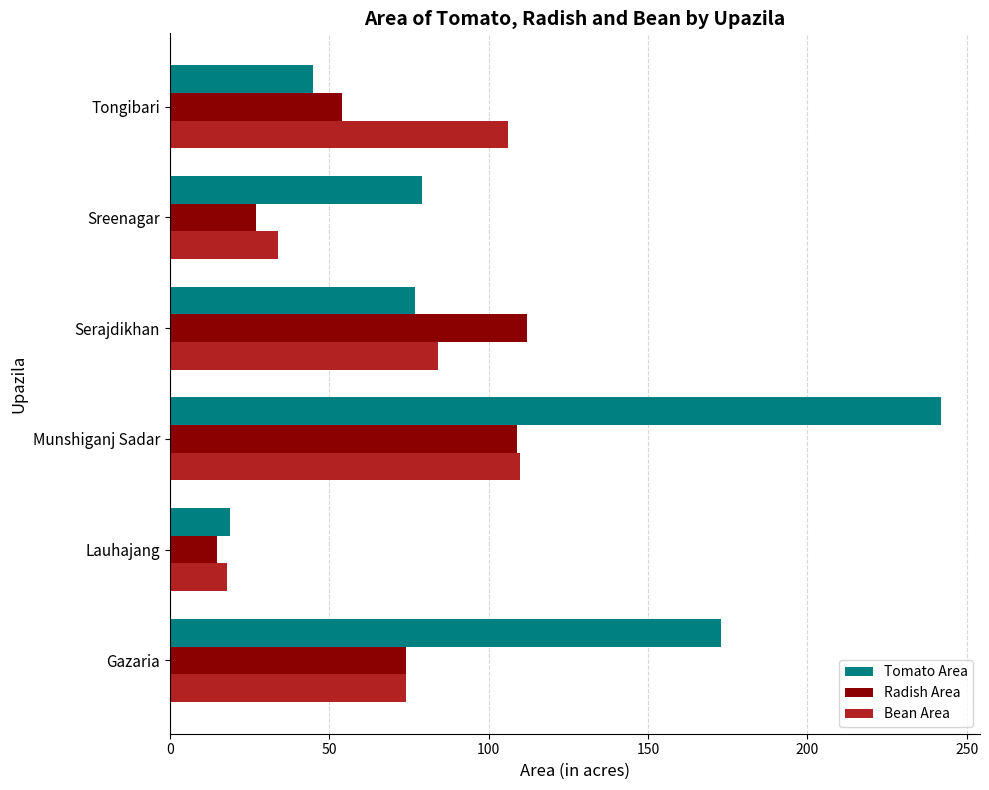

What is the difference between the maximum and minimum values in the Radish Area series?

97